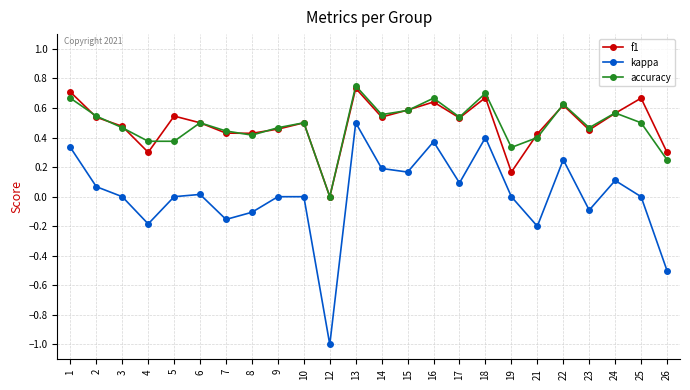

What are all the series names shown in the legend?

f1, kappa, accuracy